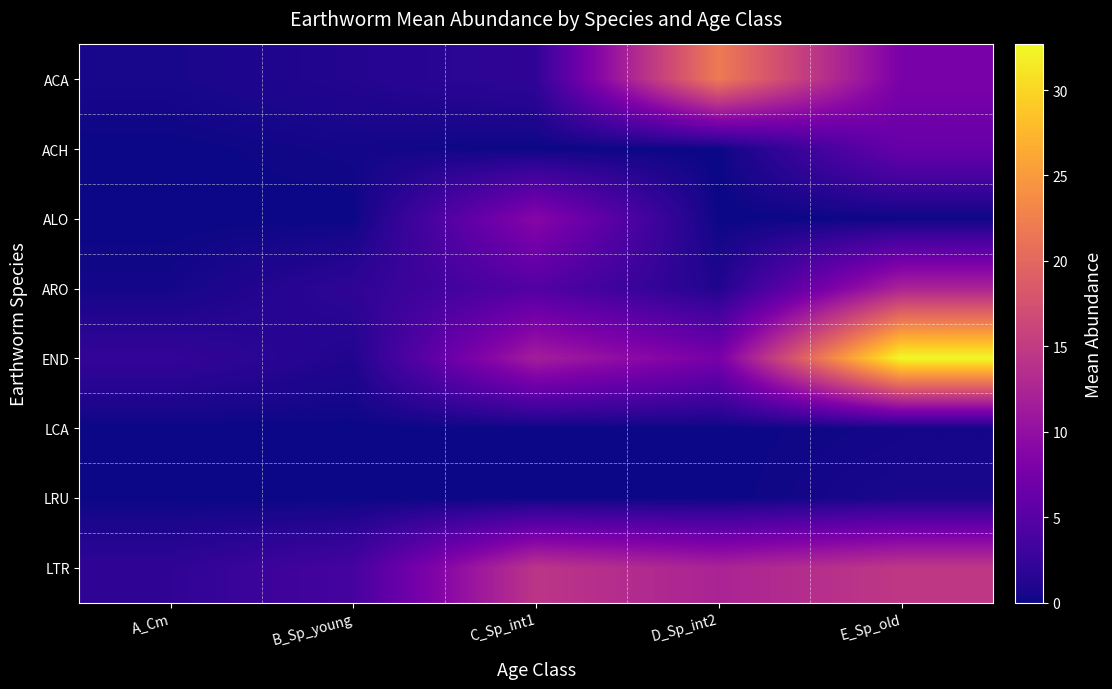

How many data points does each series have?

5